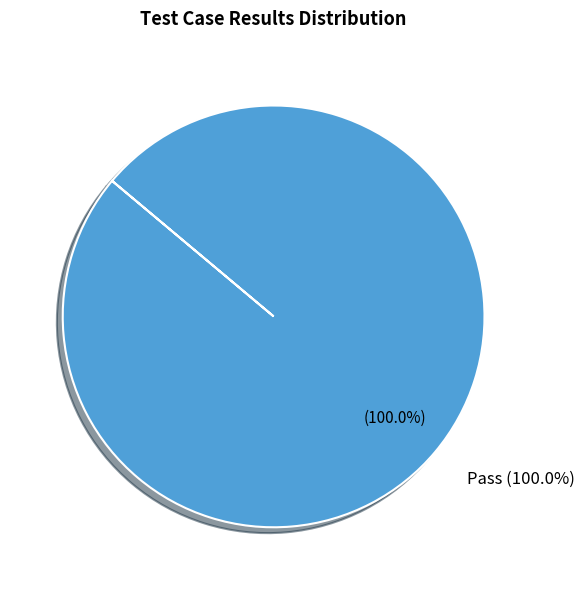

Combined, what portion of the pie is Pass and Not executed?

100.0%